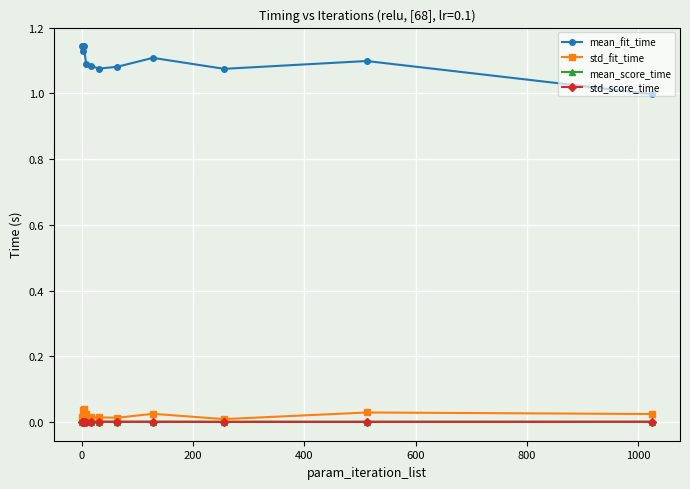

Which series has the widest spread of values?

mean_fit_time